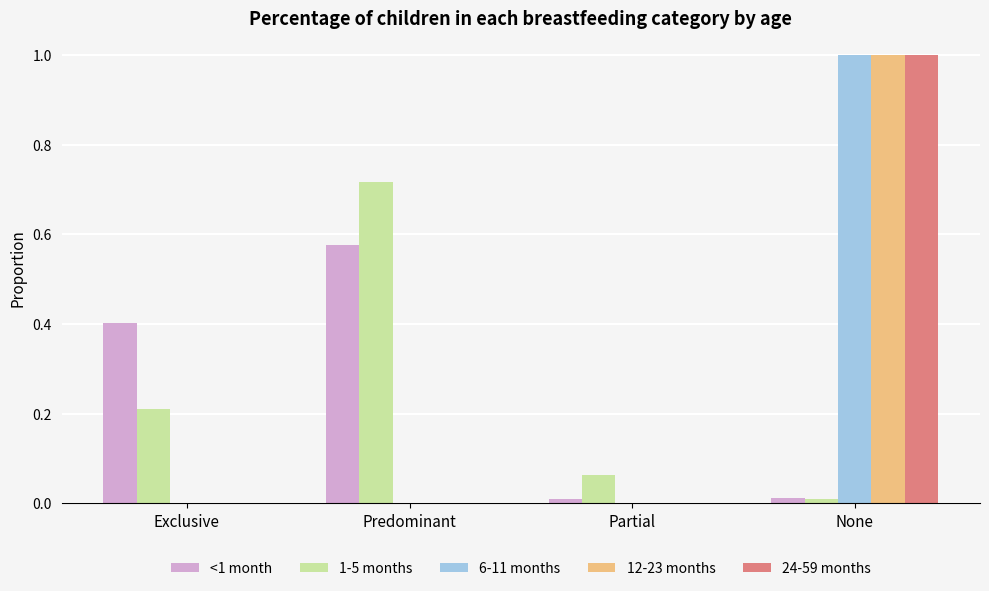

Which label corresponds to the largest value in the chart?

None